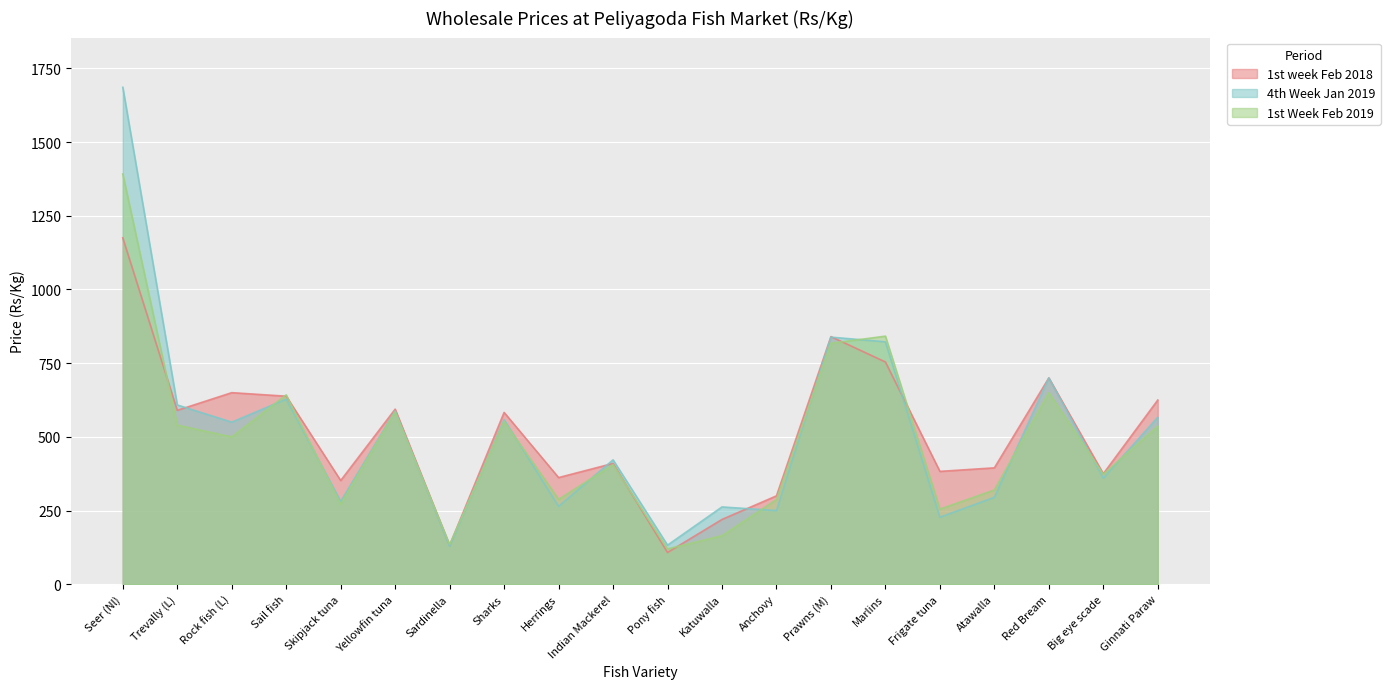

True or false: 1st Week Feb 2019 and 4th Week Jan 2019 cross at least once.

True